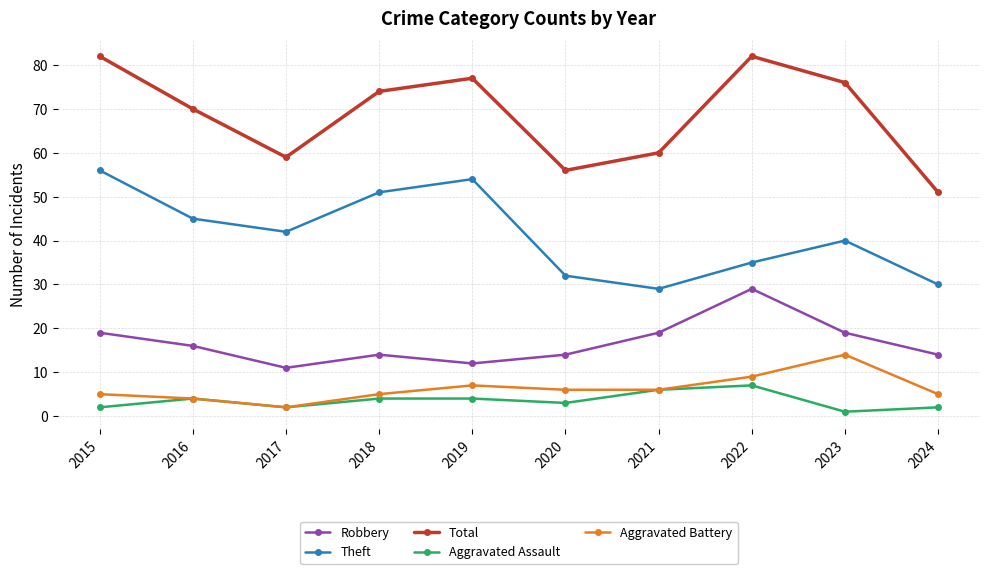

Which category has the lowest value across all series?

2023